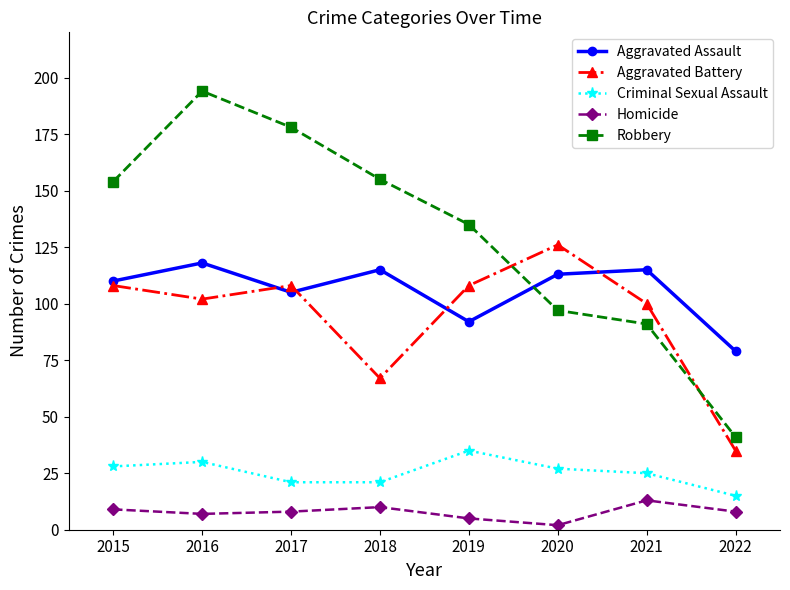

List the series in order of their peak value, lowest first.

Homicide, Criminal Sexual Assault, Aggravated Assault, Aggravated Battery, Robbery